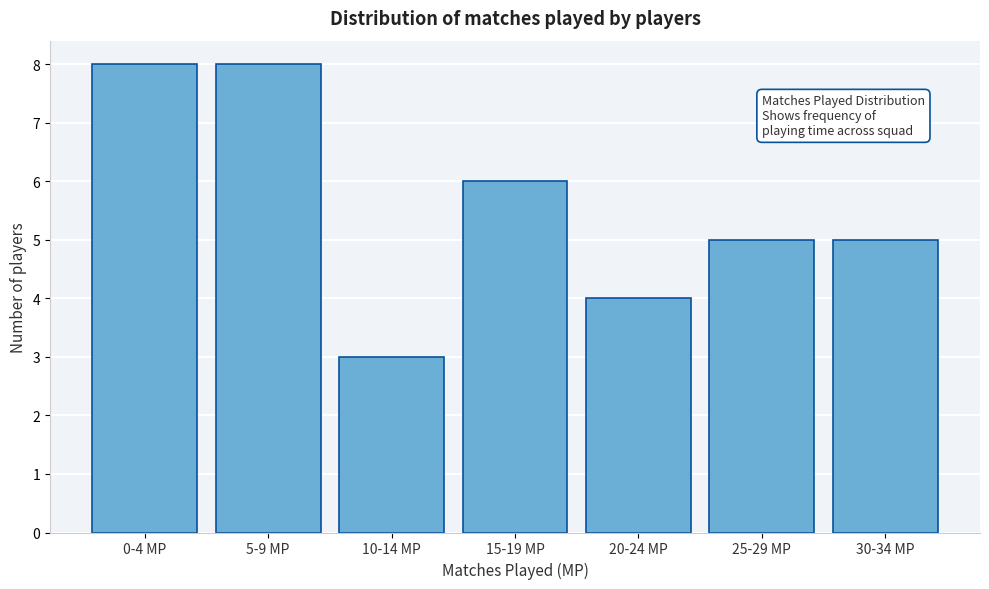

Reading left to right, transcribe all the data shown in this chart.

8	8	3	6	4	5	5